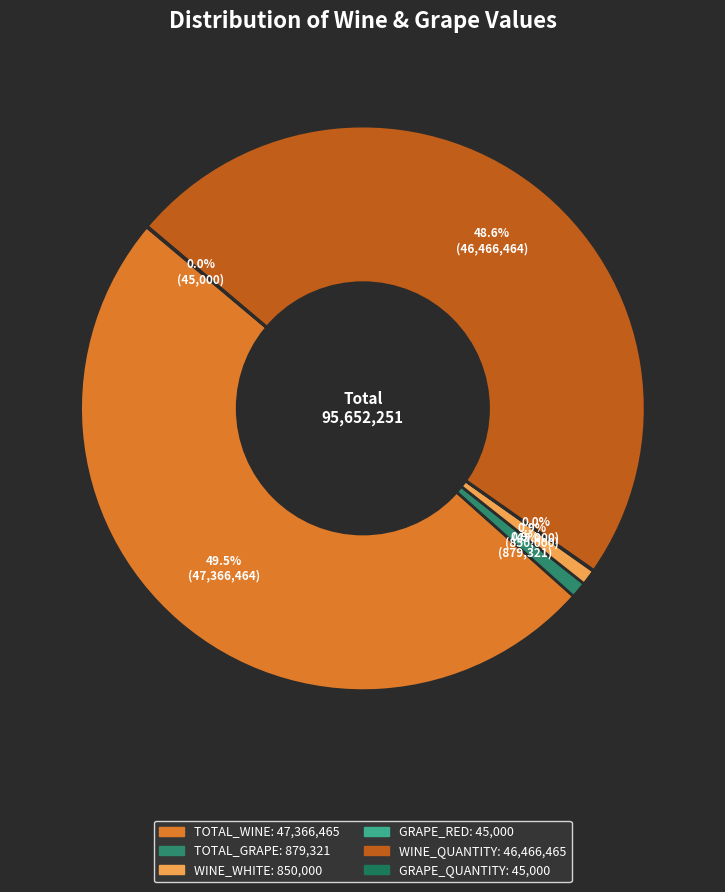

To the nearest percent, what is the average slice percentage?

17%